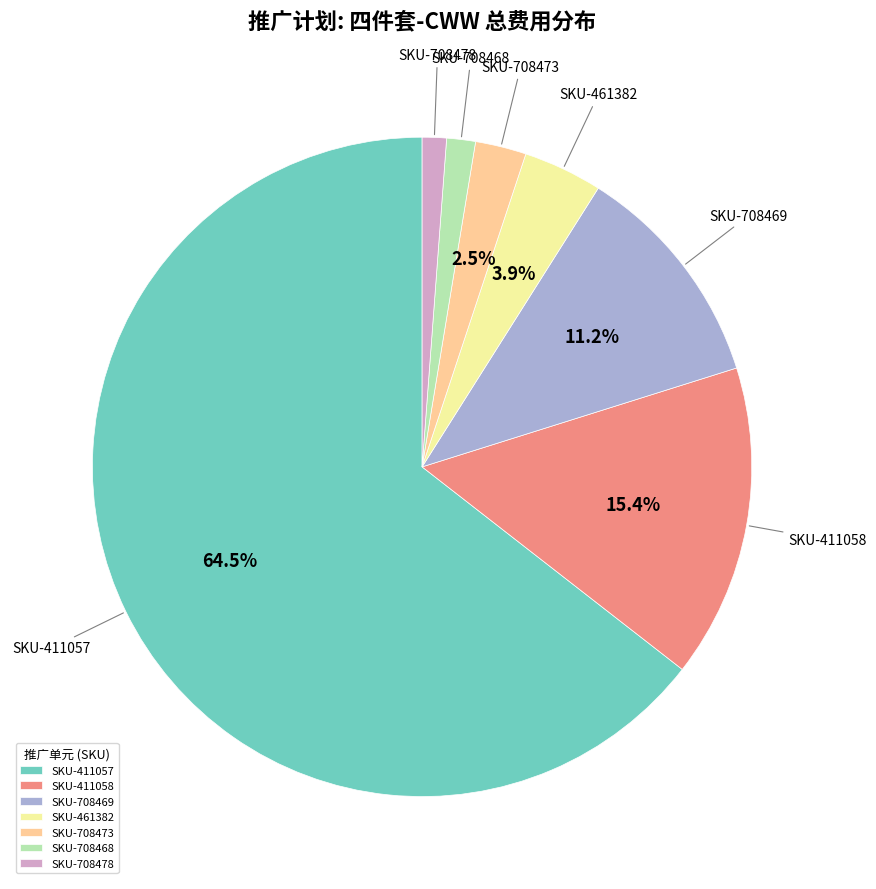

Between SKU-411058 and SKU-461382, which is larger?

SKU-411058